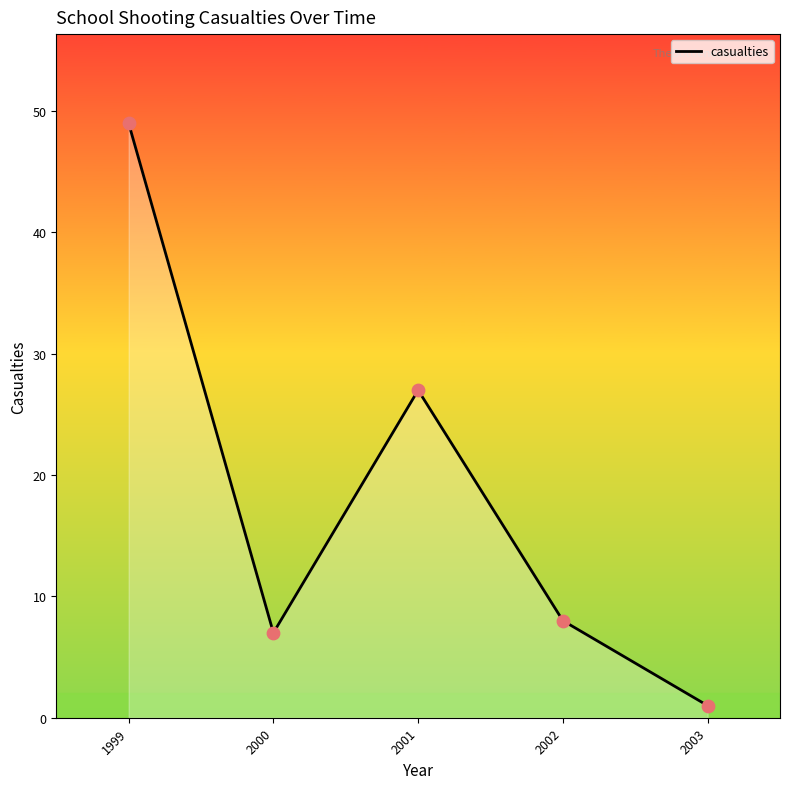

What is the change in value from 1999 to 2001?

-22